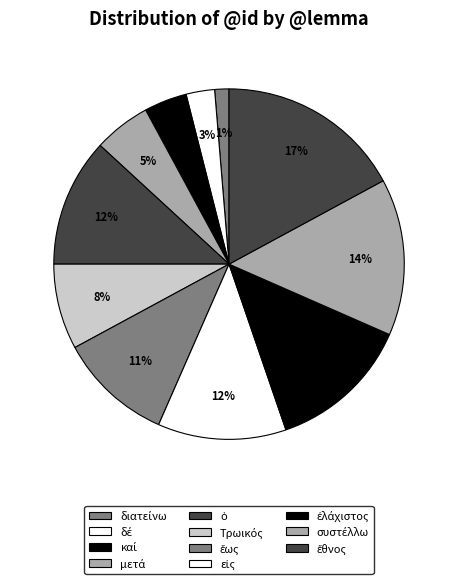

How many slices are in this pie chart?

11